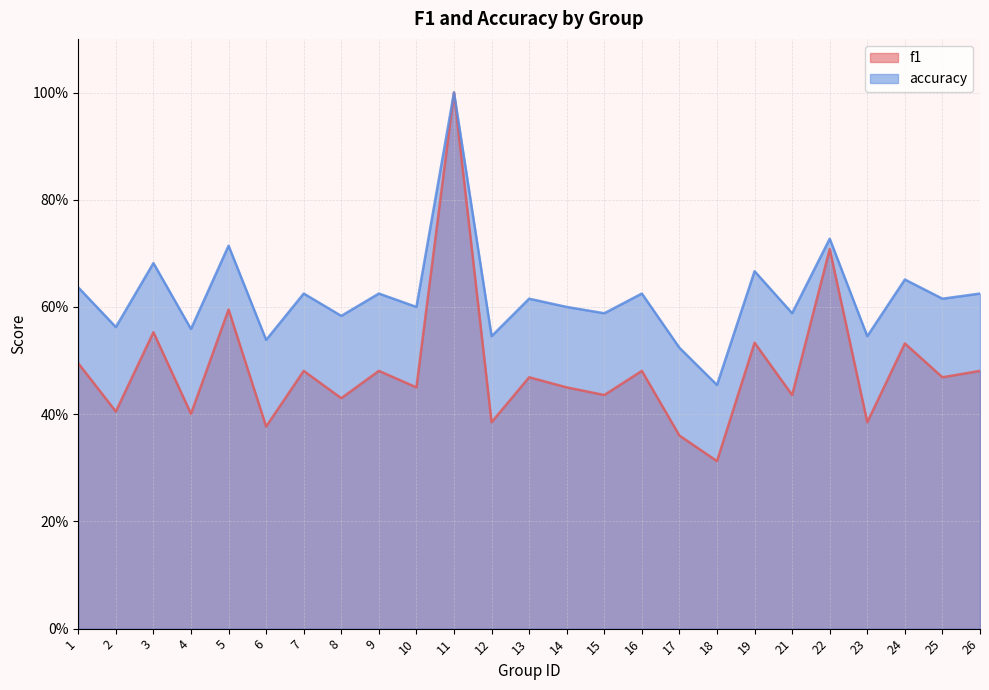

Reading left to right, what are all the values shown in this chart?

f1: 0.5	0.4	0.6	0.4	0.6	0.4	0.5	0.4	0.5	0.5	1.0	0.4	0.5	0.5	0.4	0.5	0.4	0.3	0.5	0.4	0.7	0.4	0.5	0.5	0.5
accuracy: 0.6	0.6	0.7	0.6	0.7	0.5	0.6	0.6	0.6	0.6	1.0	0.5	0.6	0.6	0.6	0.6	0.5	0.5	0.7	0.6	0.7	0.5	0.7	0.6	0.6